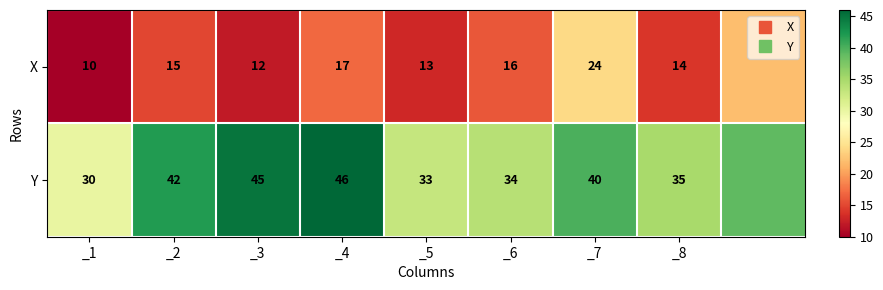

Between _1 and _3, which is larger?

_3